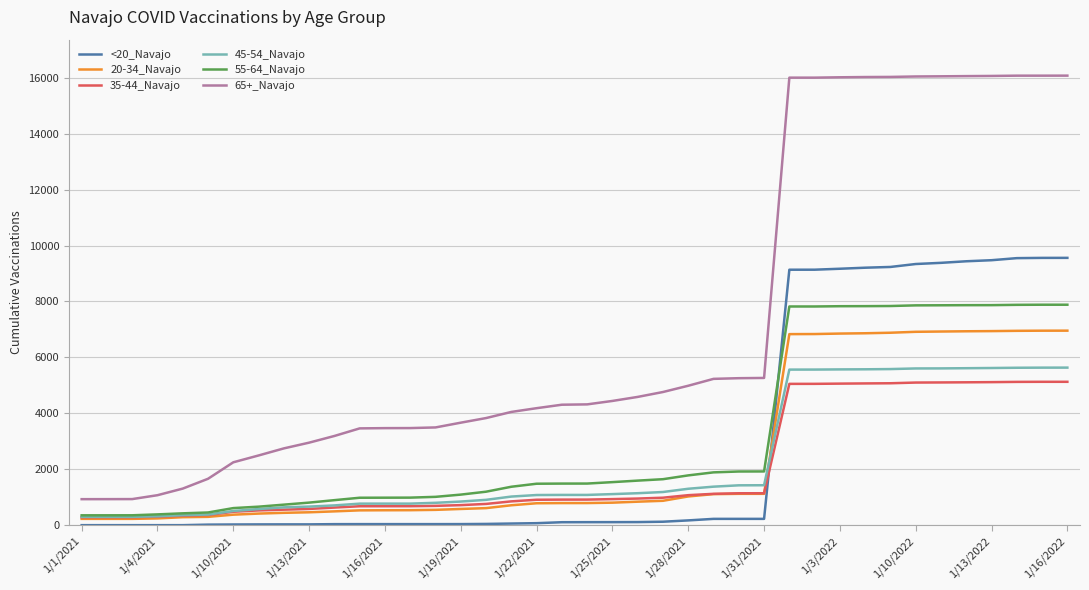

Which series has the largest total across all categories?

65+_Navajo